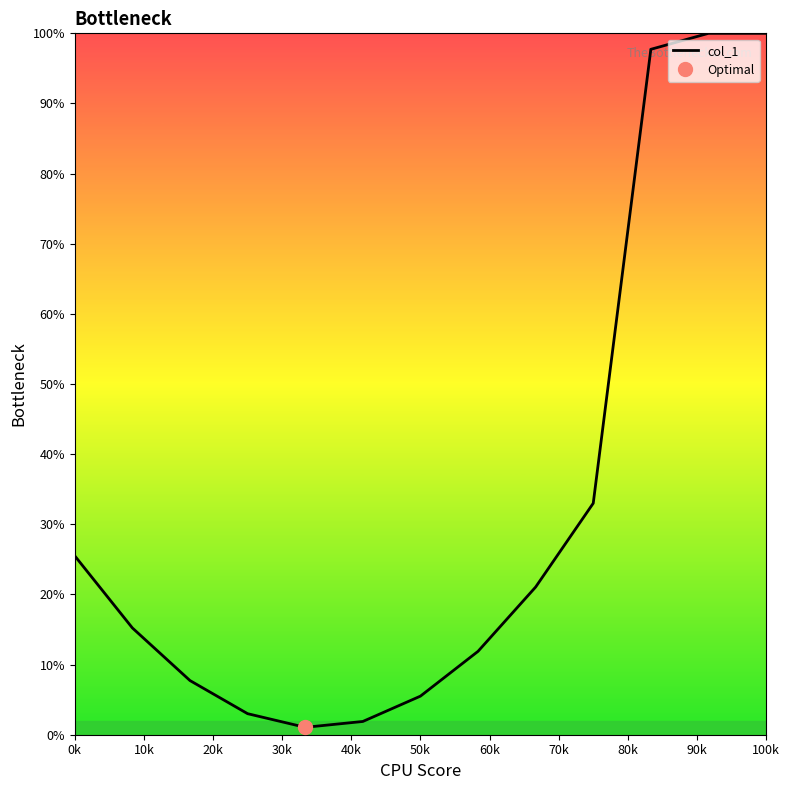

What is the sum of all values?

423.6